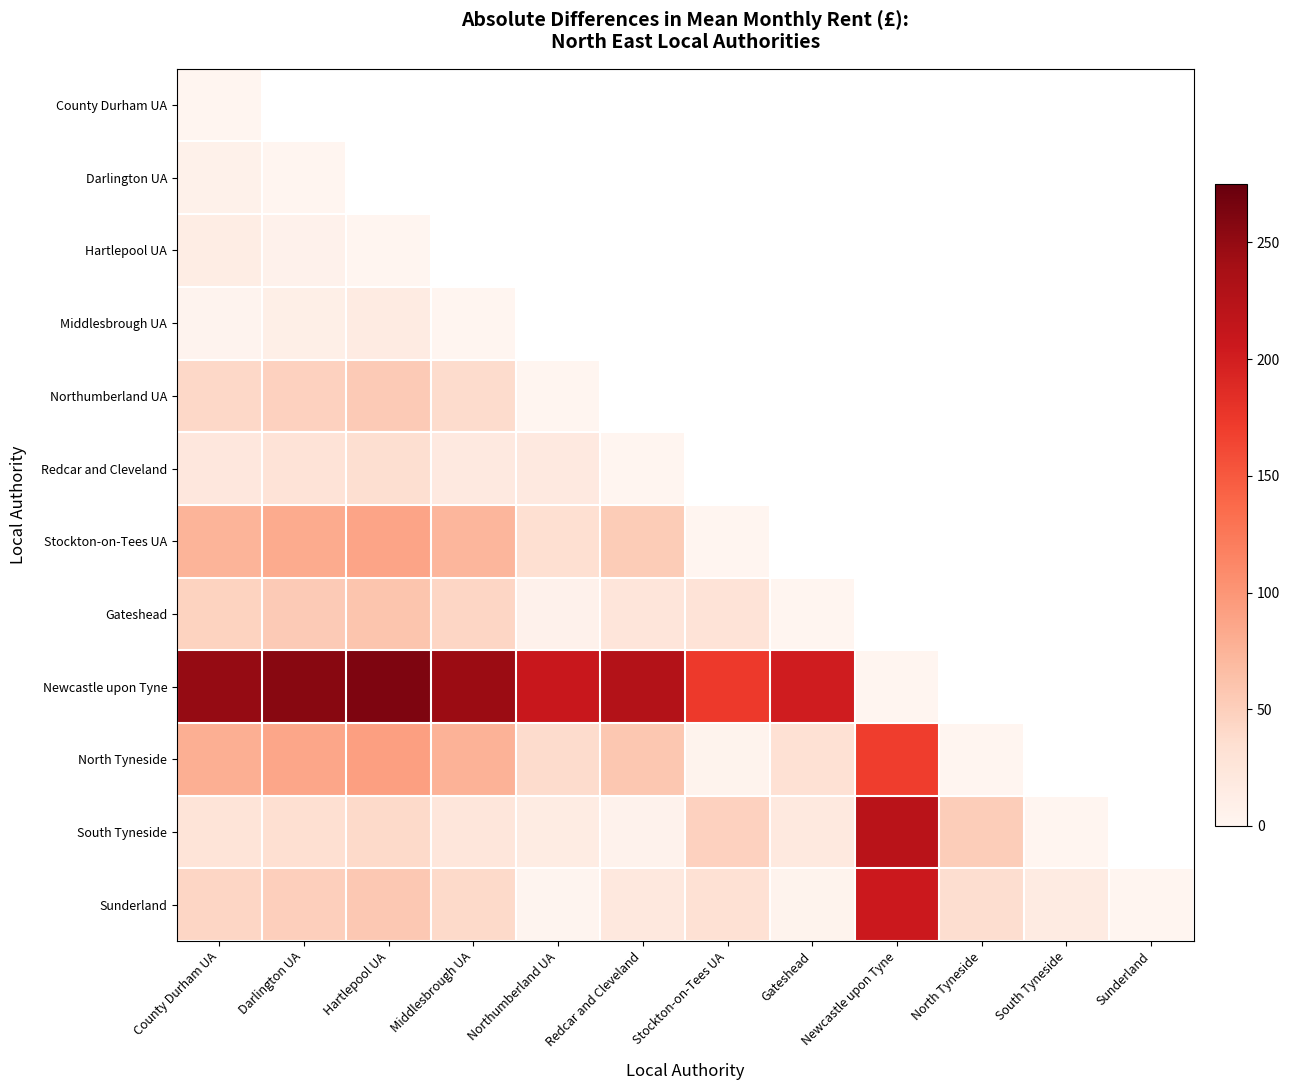

Which series has the widest spread of values?

Newcastle upon Tyne